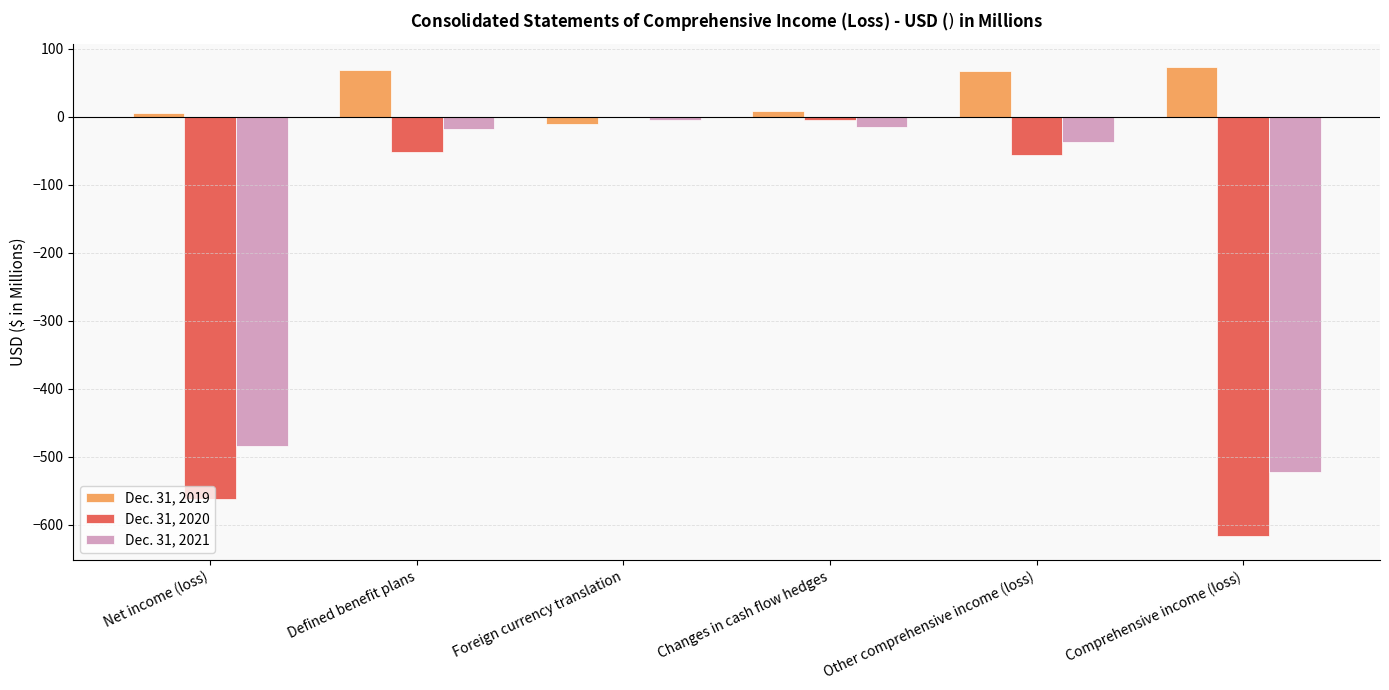

How many groups of bars are there?

6